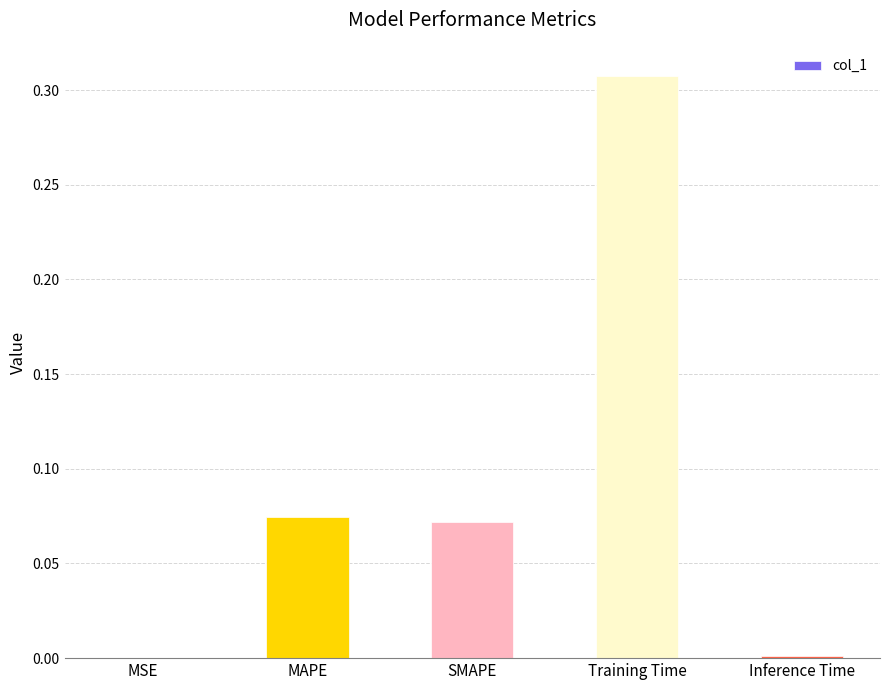

The value at Training Time is 0.5. True or false?

False